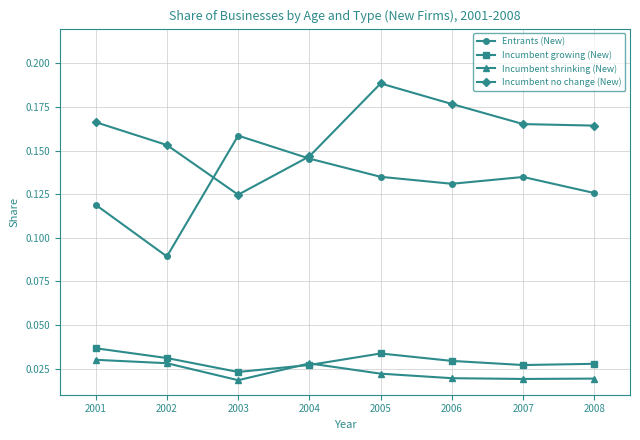

How many Incumbent shrinking (New) values are between 0 and 1?

8